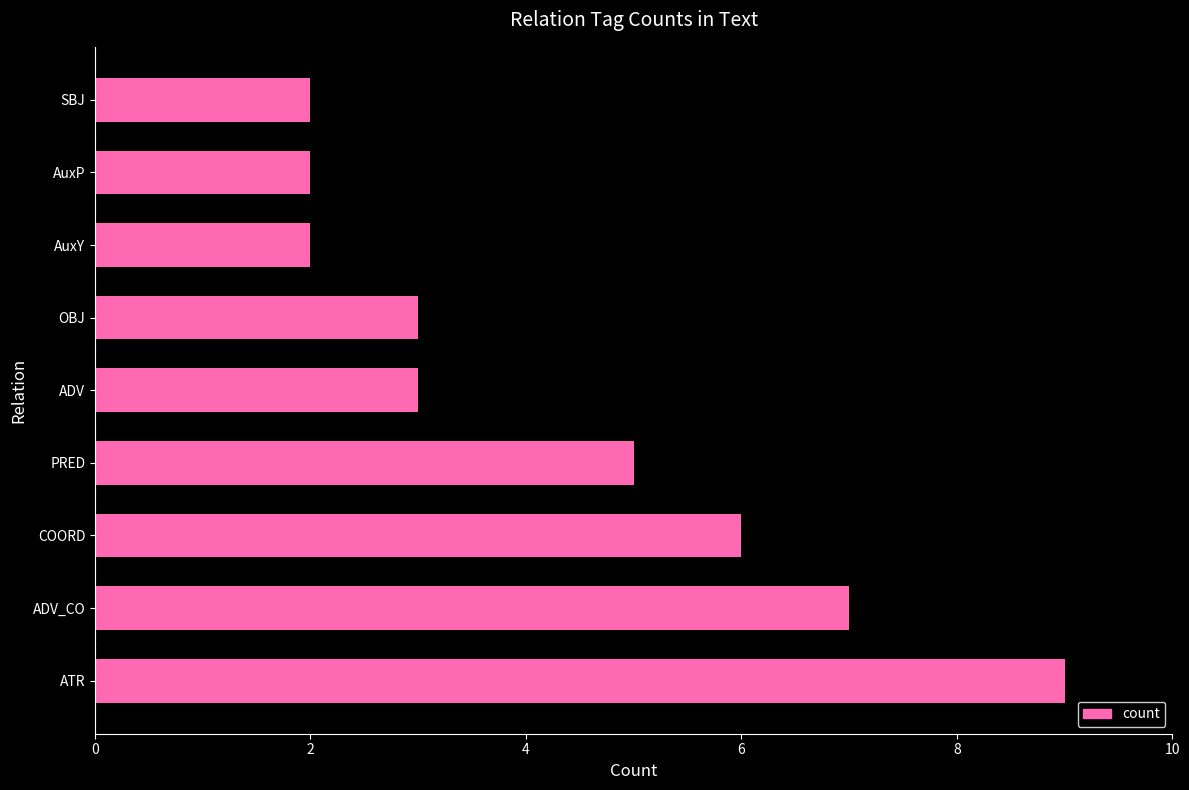

The chart shows a value of 6 at ATR. True or false?

False